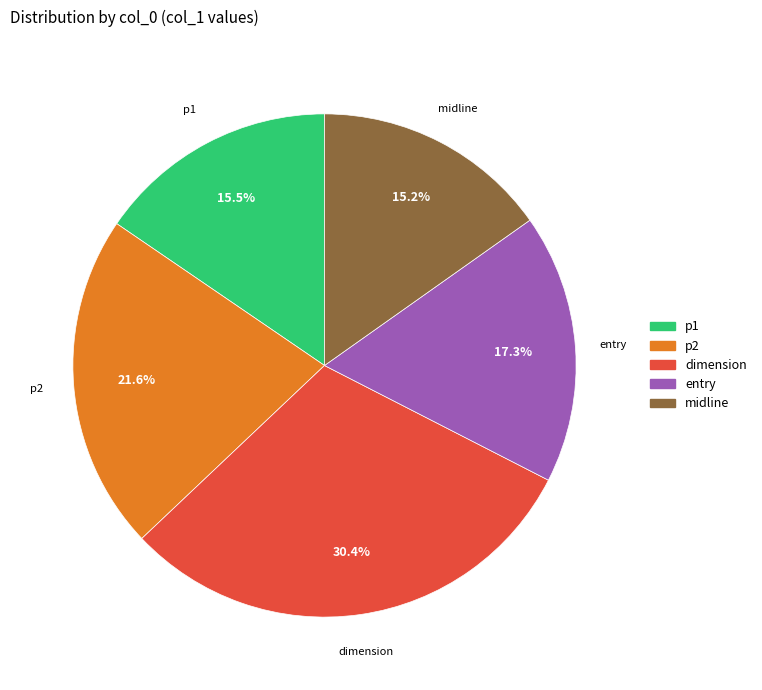

Is there any slice that represents more than half of the pie?

No